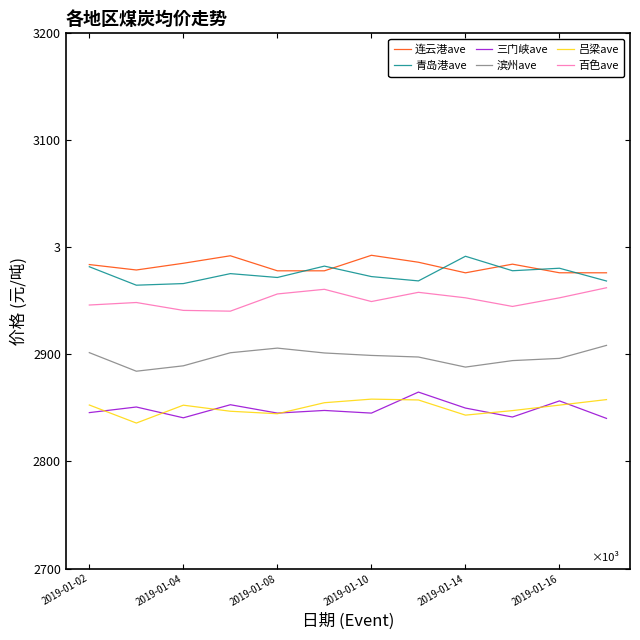

What are all the series names shown in the legend?

连云港ave, 青岛港ave, 三门峡ave, 滨州ave, 吕梁ave, 百色ave